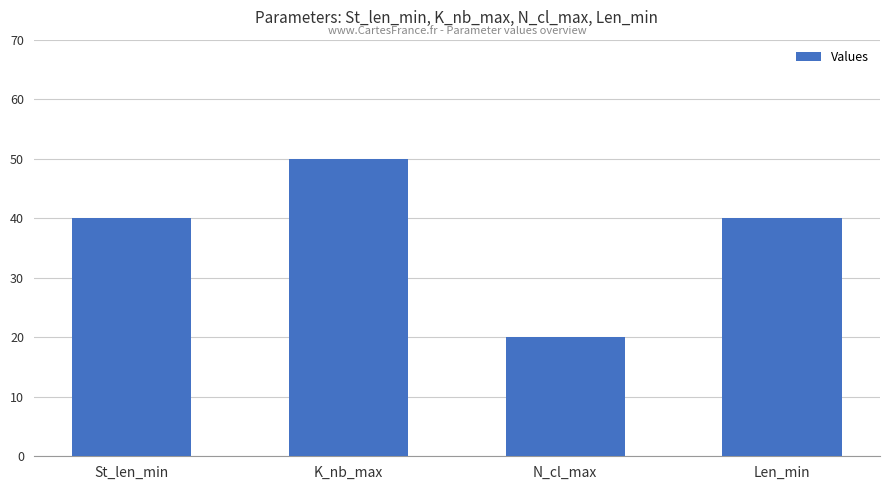

True or false: the data shows 40 at St_len_min.

True